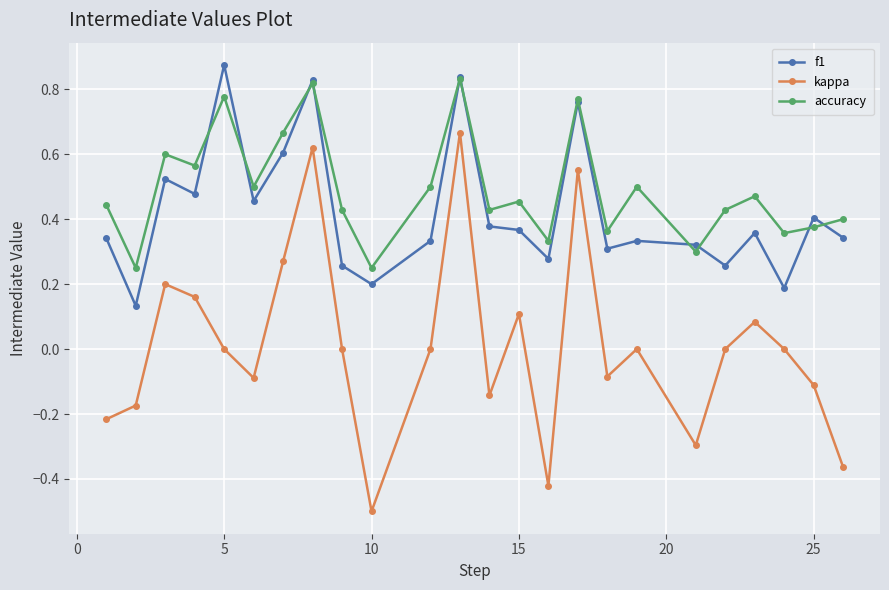

True or false: accuracy and kappa cross at least once.

False